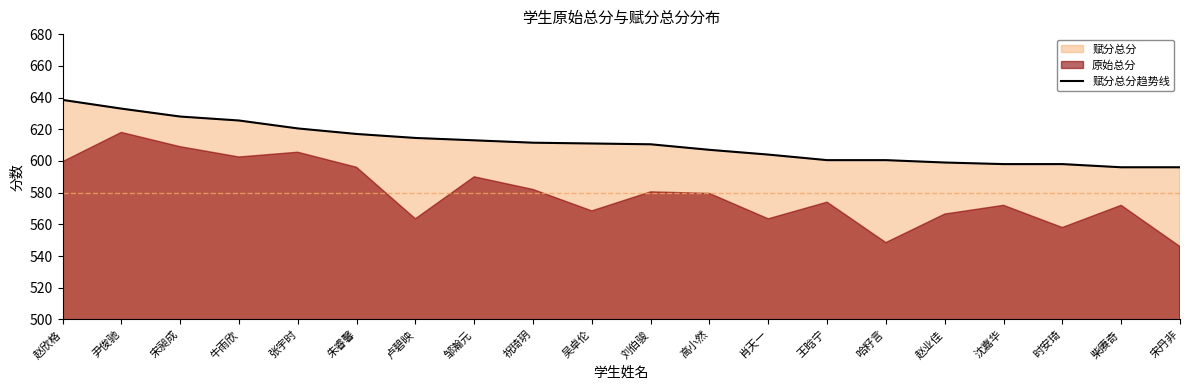

What is the difference between the maximum and second lowest values?

42.5